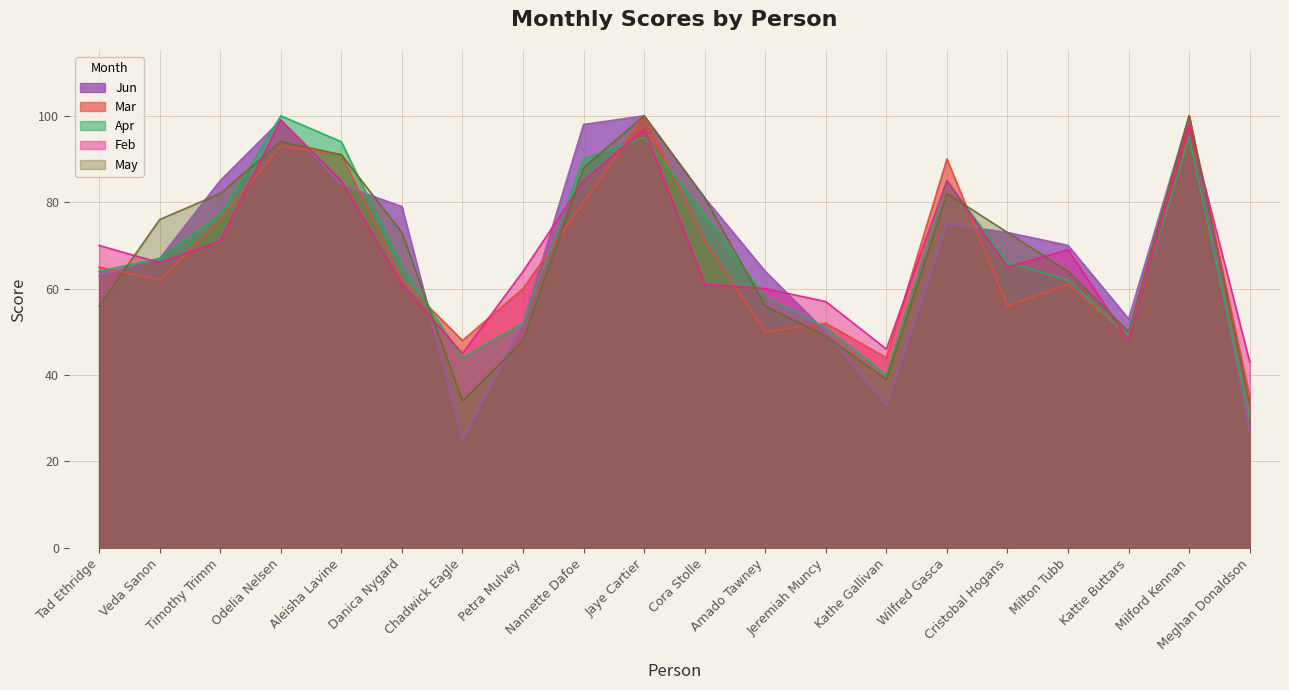

What is the spread (max minus min) of values at Wilfred Gasca?

15